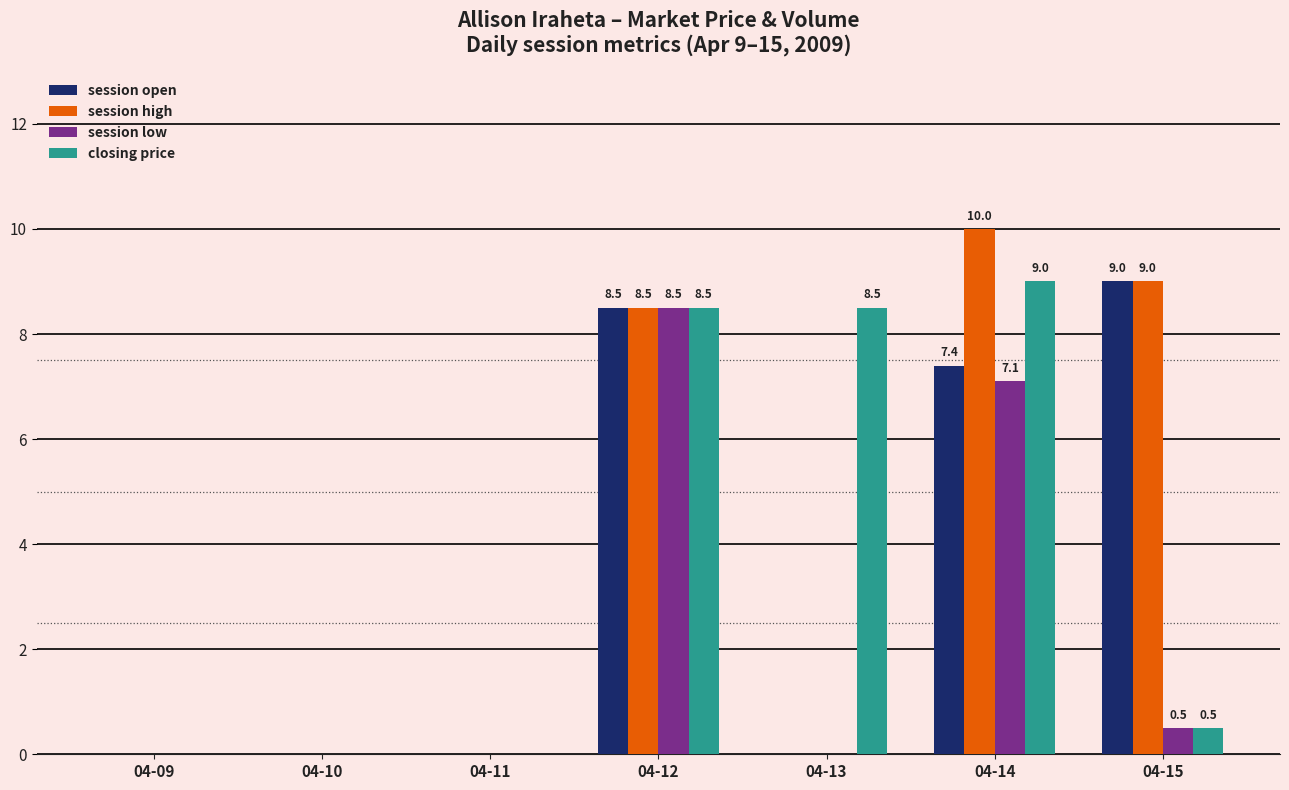

How many categories are shown in the chart?

7